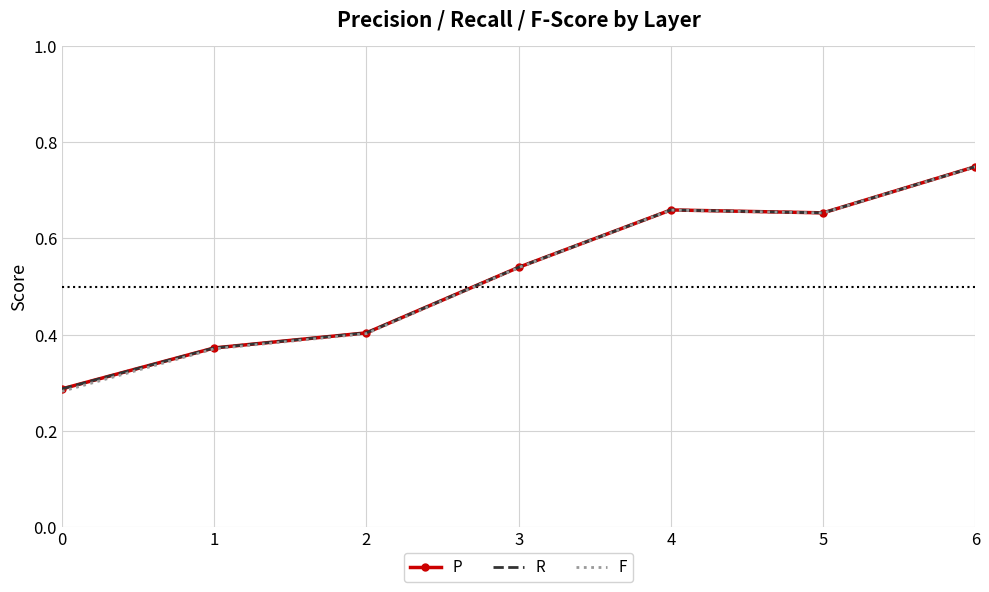

What is the total value across all series at 2?

1.2